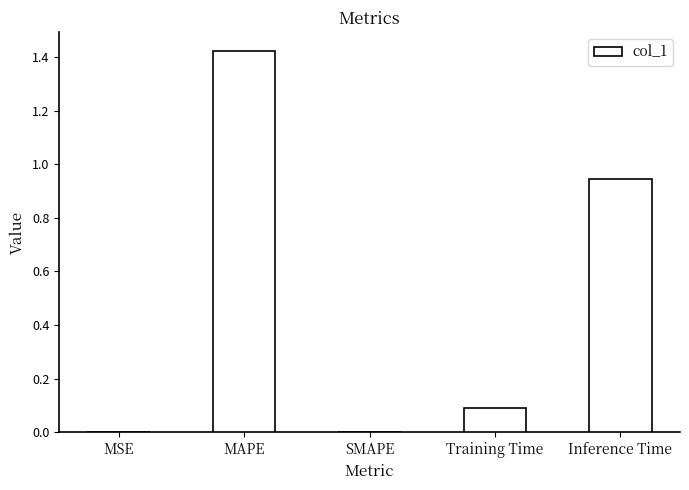

Which label corresponds to the largest value in the chart?

MAPE